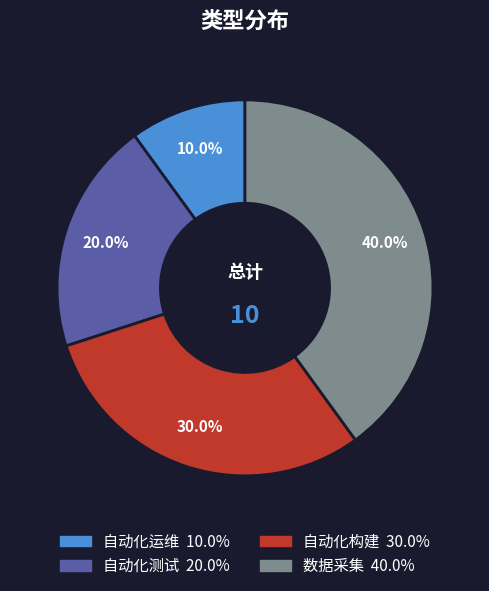

To the nearest percent, what is the average slice percentage?

25%